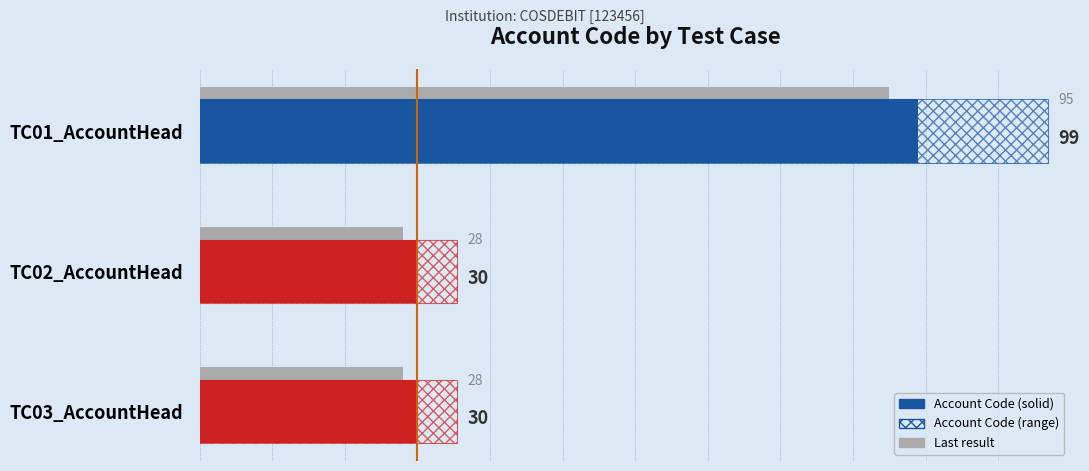

What is the difference between the maximum and minimum values in the Account Code series?

69